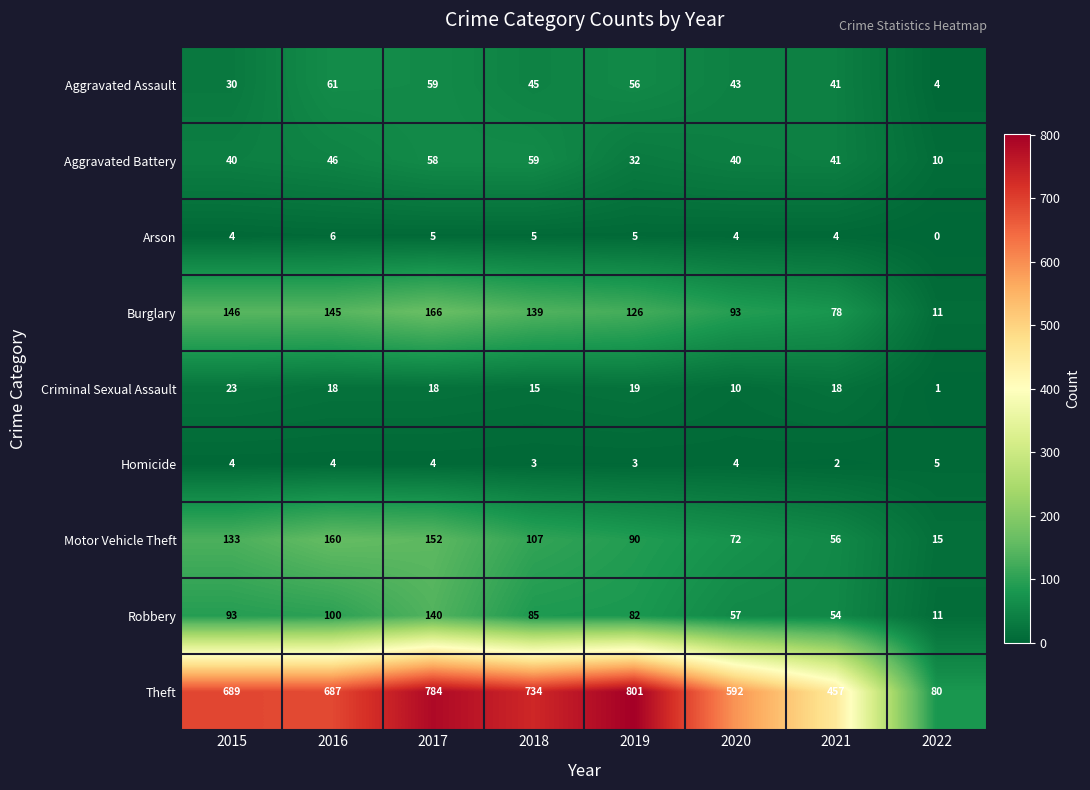

Rank the series by their maximum value, from lowest to highest.

Homicide, Arson, Criminal Sexual Assault, Aggravated Battery, Aggravated Assault, Robbery, Motor Vehicle Theft, Burglary, Theft